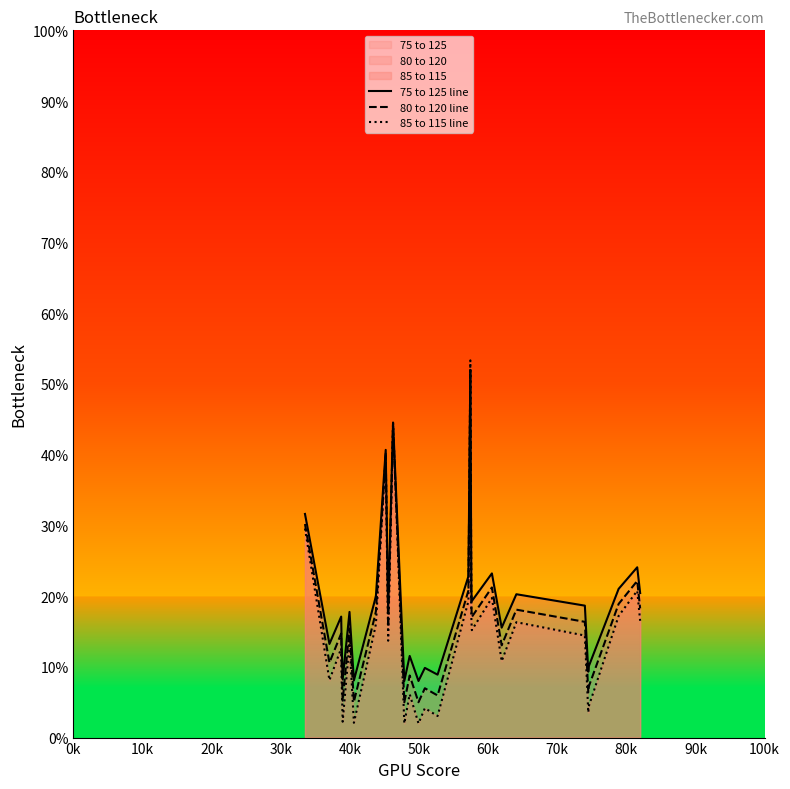

Rank the series by their average value, from highest to lowest.

75 to 125 line, 80 to 120 line, 85 to 115 line